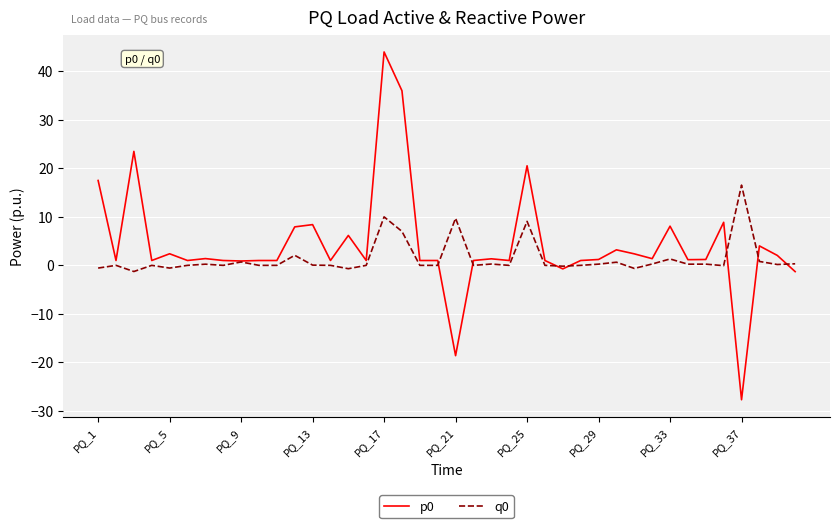

What is the maximum value shown in the chart?

44.0